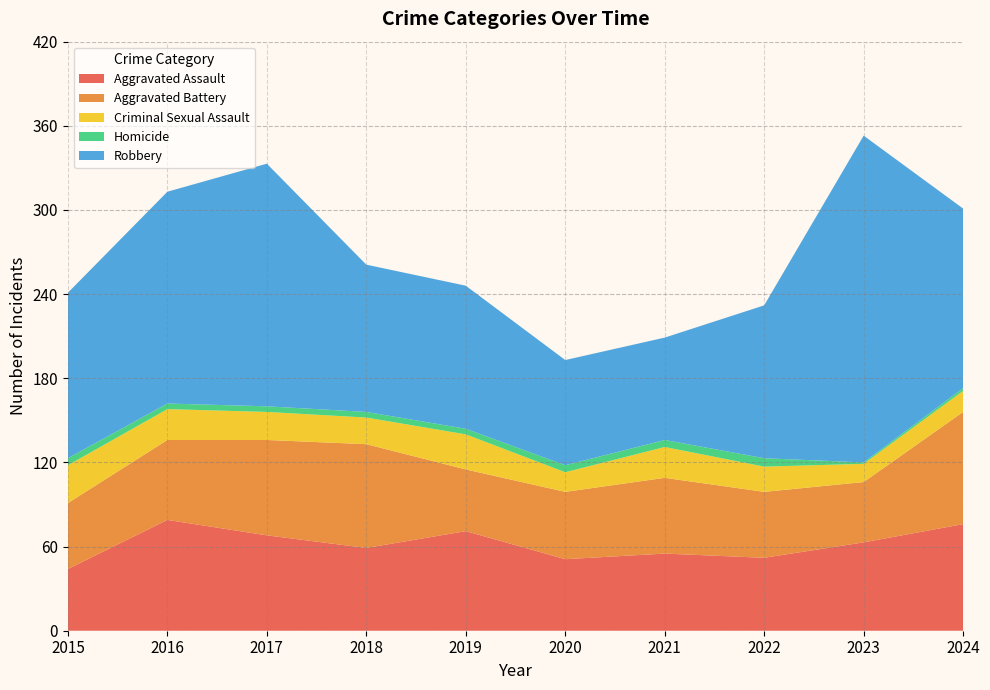

Reading left to right, what are all the values shown in this chart?

Aggravated Assault: 44	79	68	59	71	51	55	52	63	76
Aggravated Battery: 47	57	68	74	44	48	54	47	43	80
Criminal Sexual Assault: 27	22	20	19	25	14	22	18	13	15
Homicide: 5	4	4	4	4	5	5	6	1	2
Robbery: 118	151	173	105	102	75	73	109	233	128